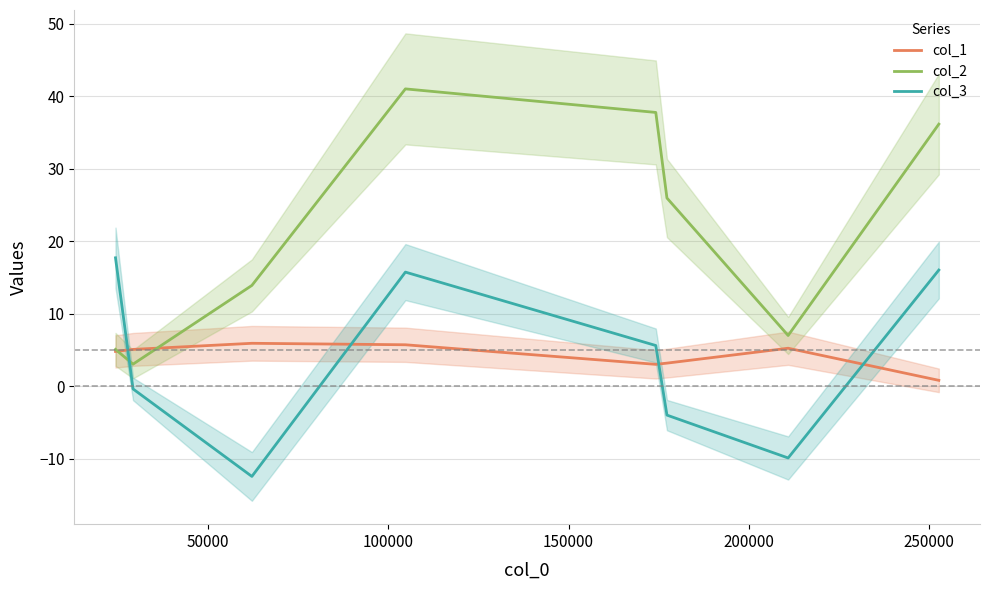

True or false: col_3 and col_2 cross at least once.

True